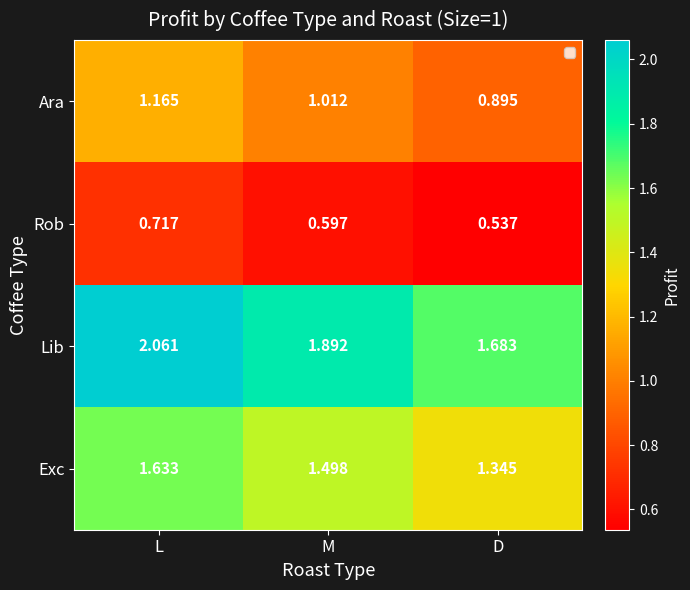

Which category has the lowest value across all series?

D